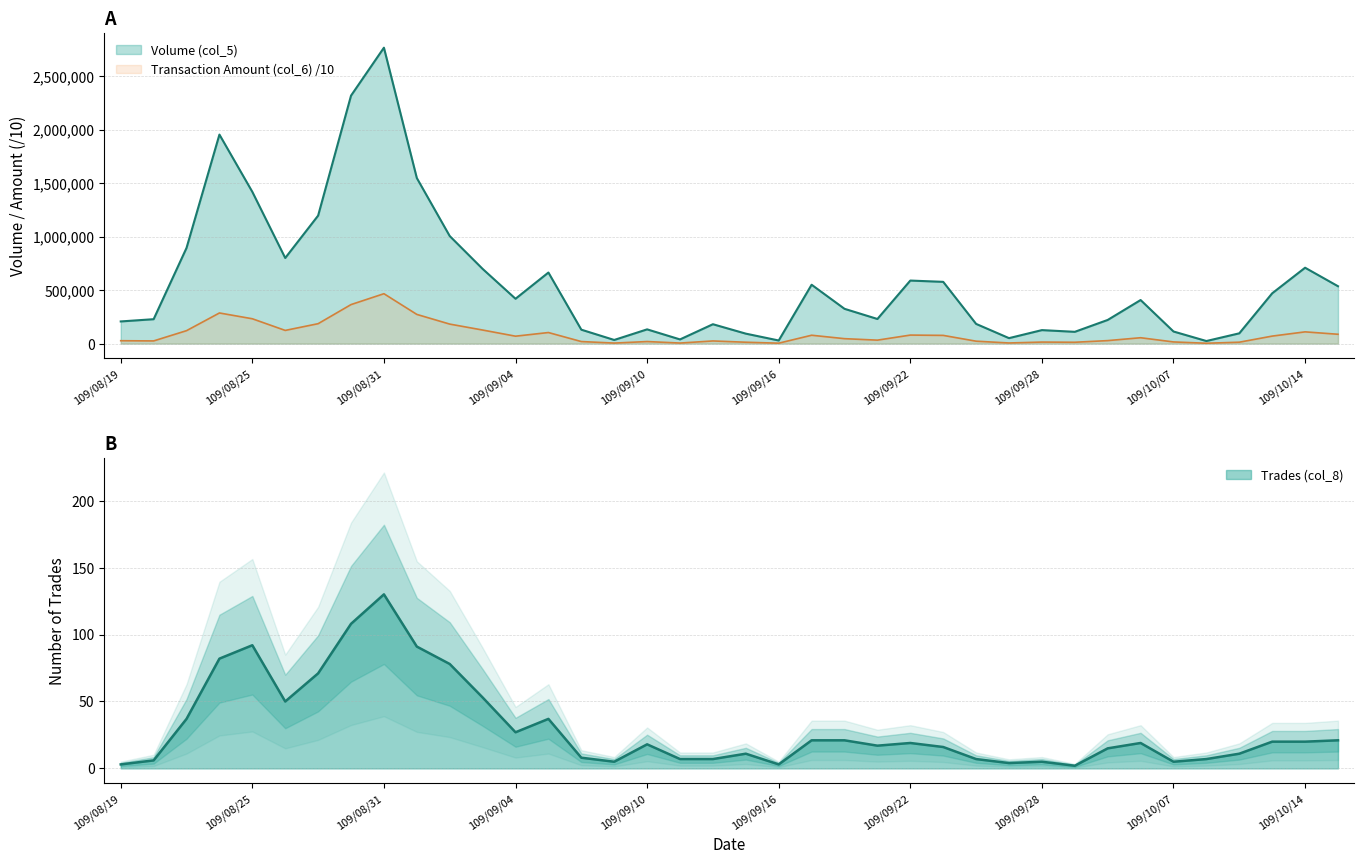

Where is Trades (col_8) nearest to the value 66?

109/08/27